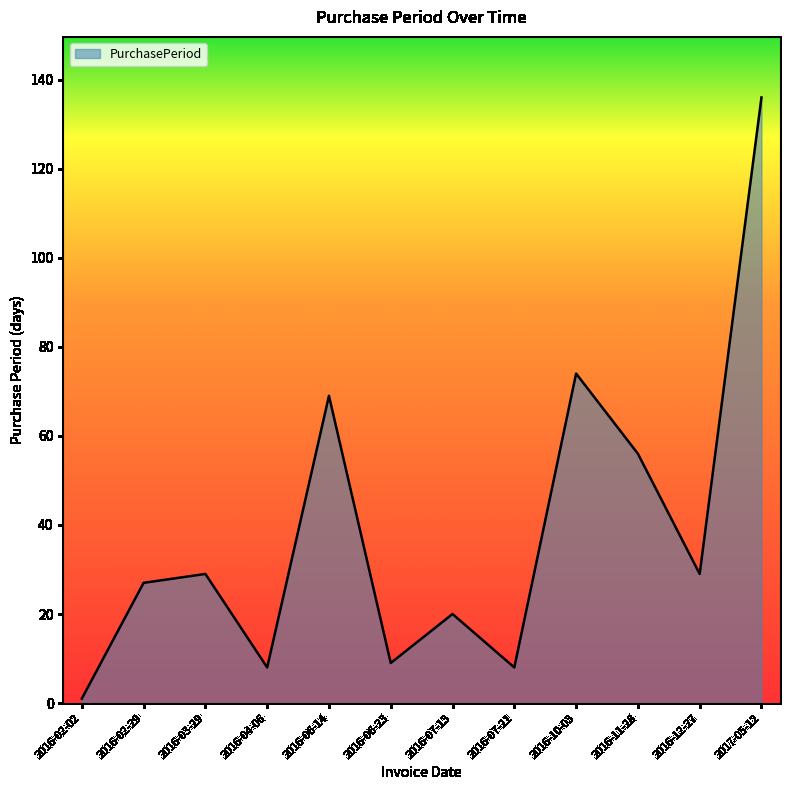

What is the sum of all values?

466